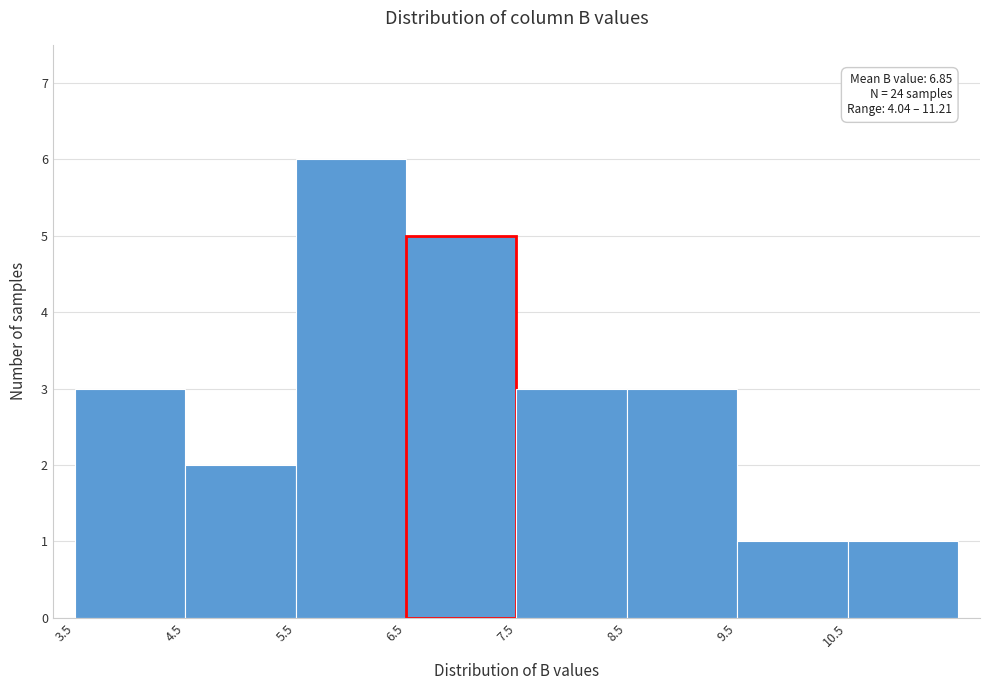

Which range on the x-axis has the tallest bar?

5.5 to 6.5